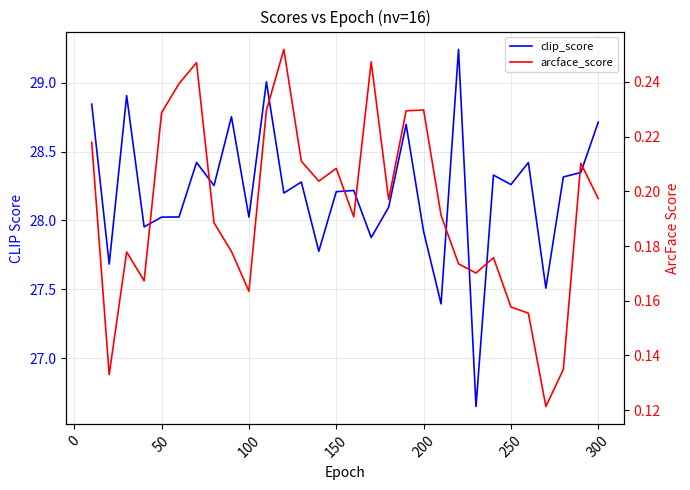

True or false: clip_score and arcface_score intersect in this chart.

False